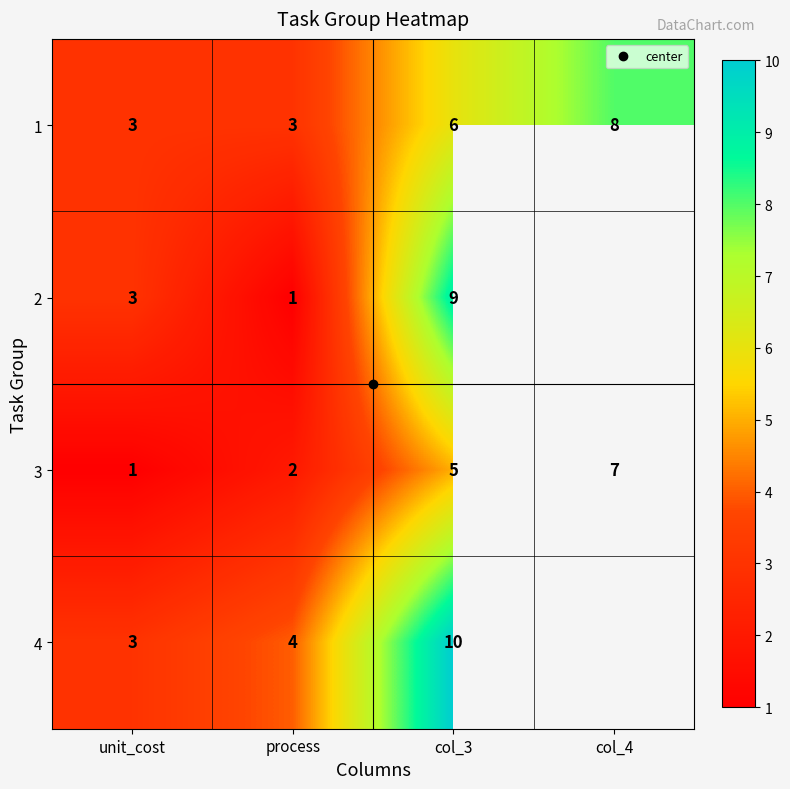

List the labels in order of 2 value, smallest first.

process, unit_cost, col_3, col_4